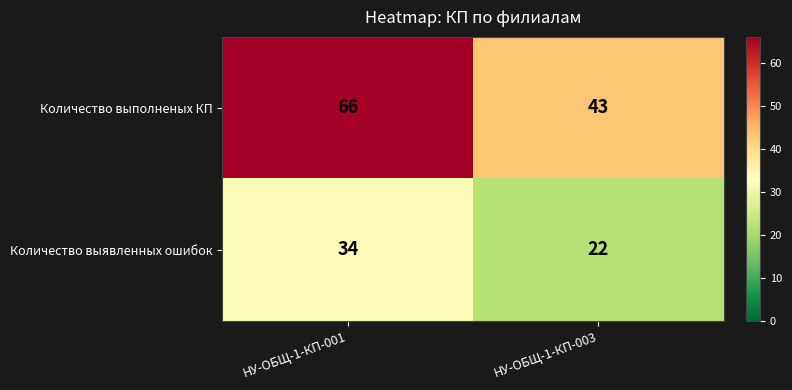

Reading right to left, list all the values displayed in this chart.

Количество выполненых КП: НУ-ОБЩ-1-КП-003=43	НУ-ОБЩ-1-КП-001=66
Количество выявленных ошибок: НУ-ОБЩ-1-КП-003=22	НУ-ОБЩ-1-КП-001=34